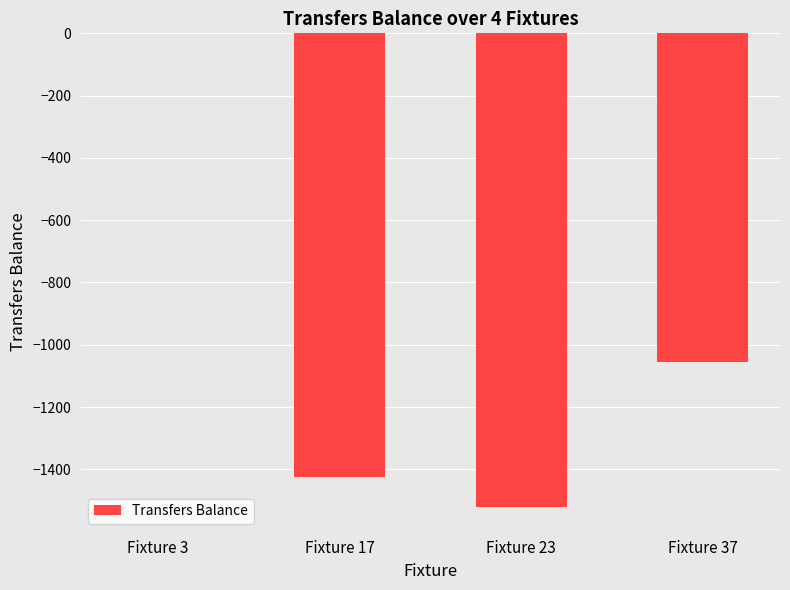

Read the value at Fixture 17.

-1425